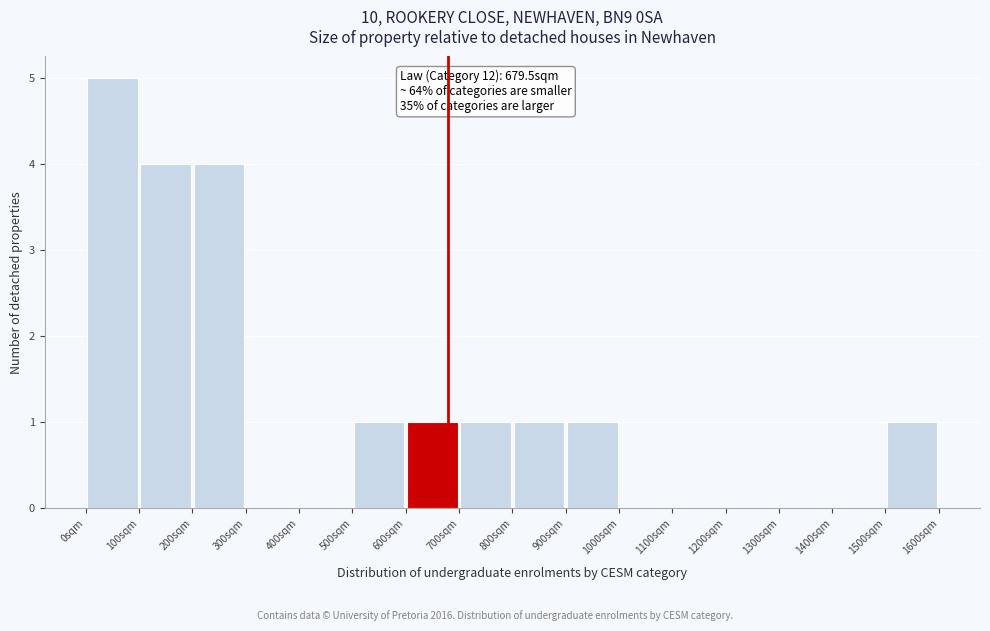

Over which range of the x-axis is the bar tallest?

0 to 100